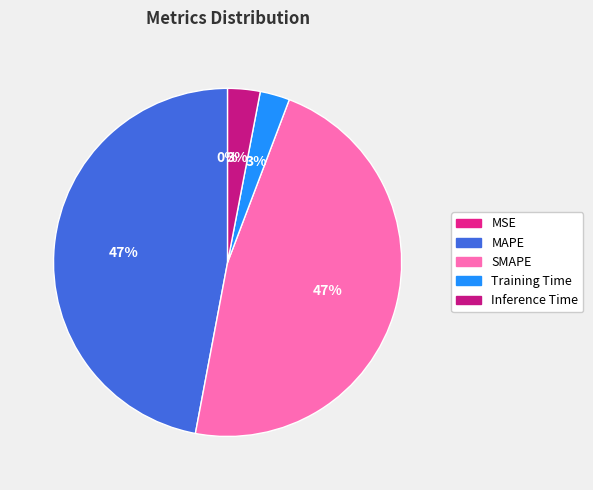

The Inference Time slice represents 3% of the pie. True or false?

True